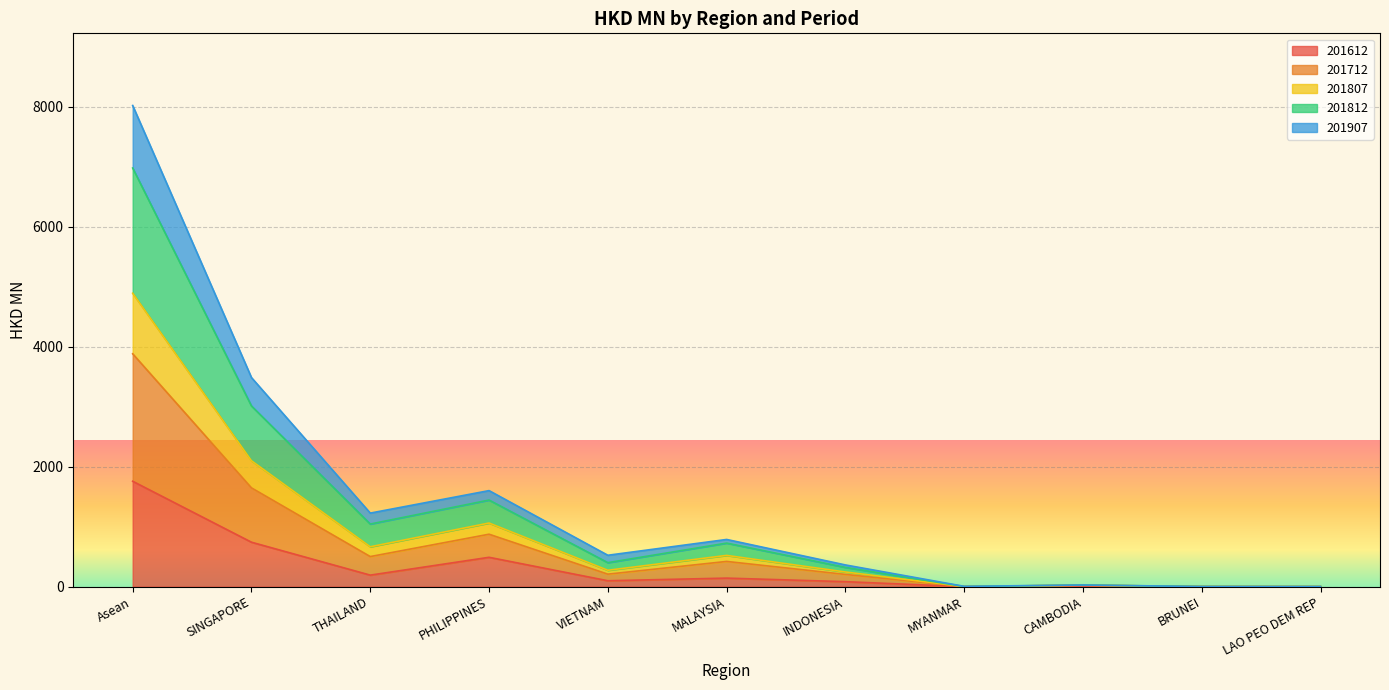

What position from the right is CAMBODIA?

3